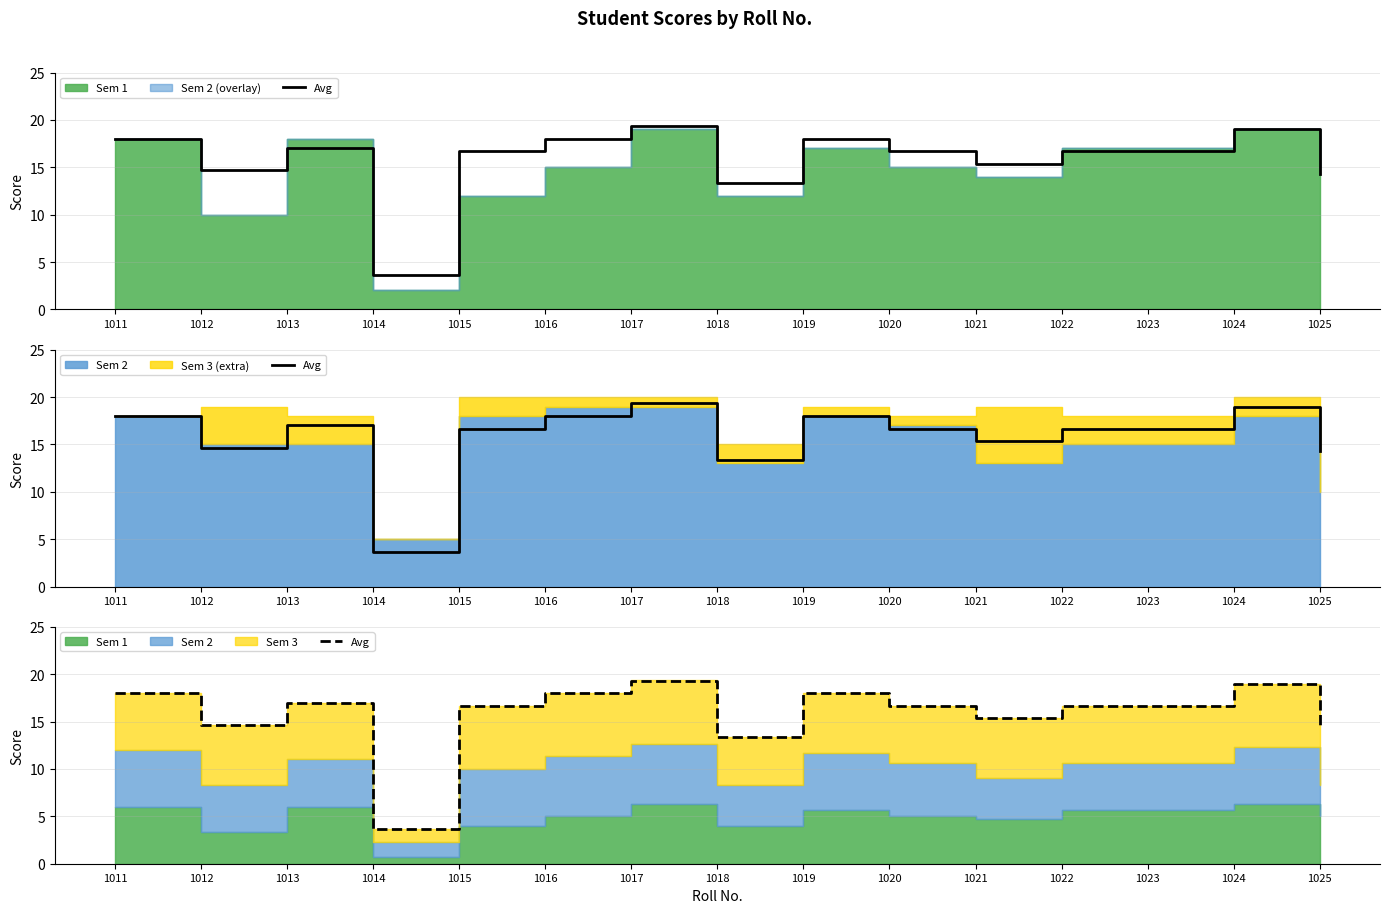

At which category does the data reach its first local peak?

1013